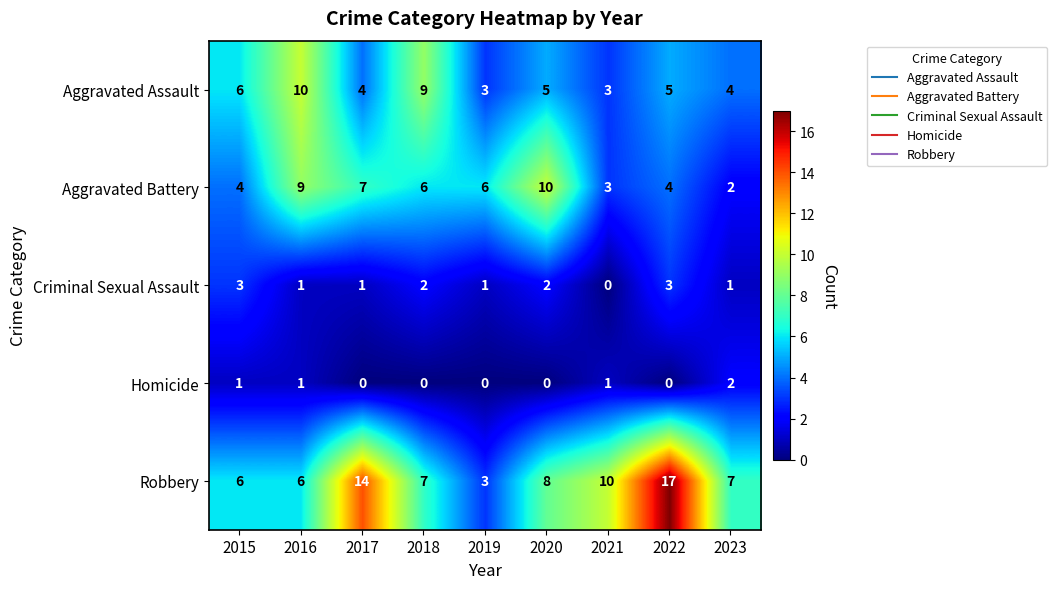

What is the spread (max minus min) of values at 2022?

17